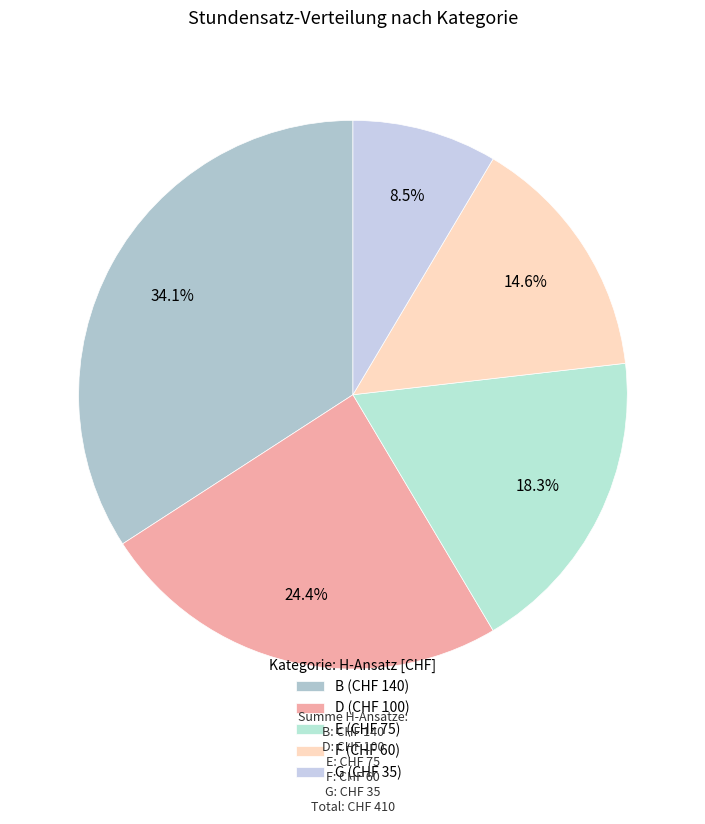

Is it true that F is 15% of the pie?

True